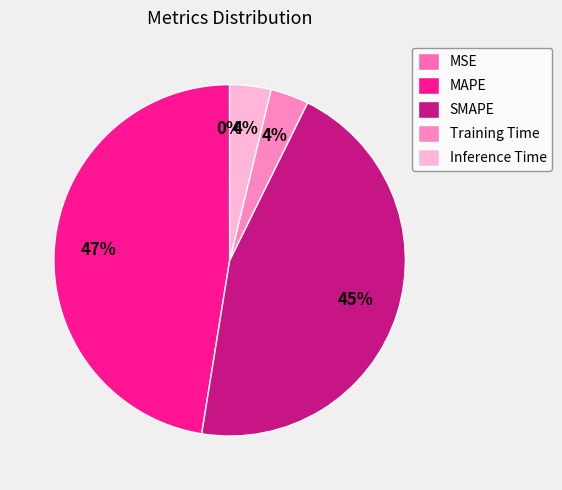

Rank the categories by value from highest to lowest.

MAPE, SMAPE, Inference Time, Training Time, MSE